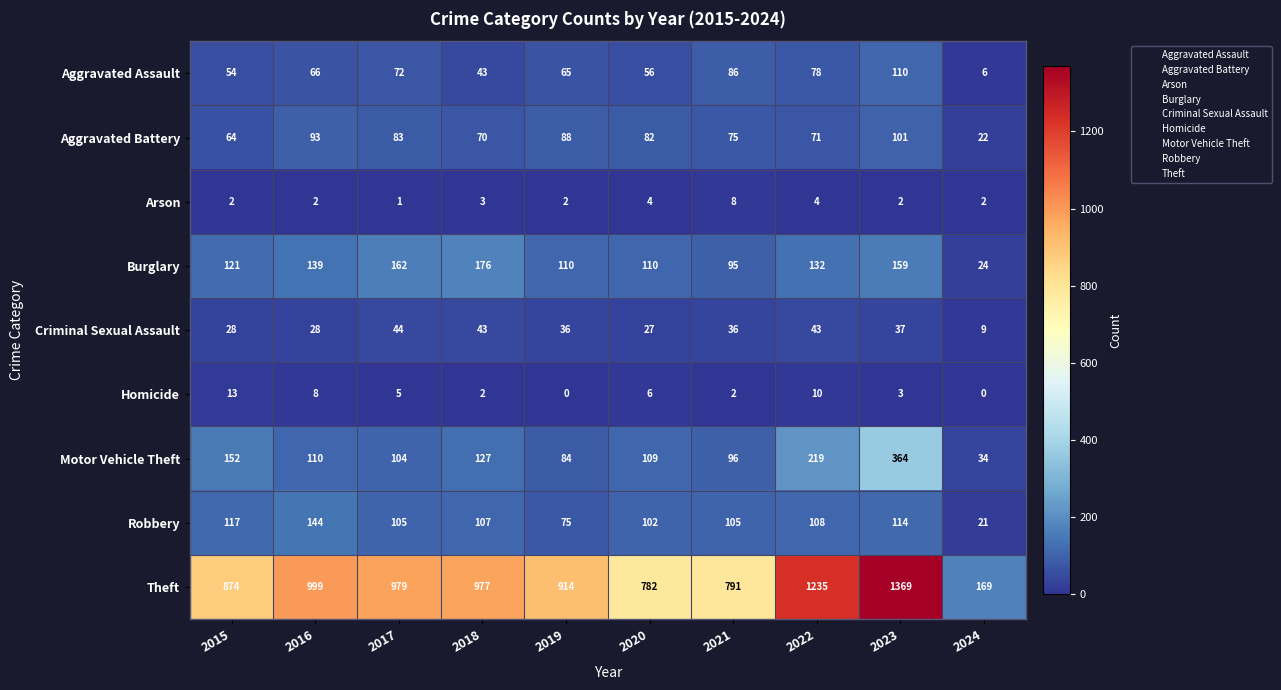

Which series has the largest total across all categories?

Theft